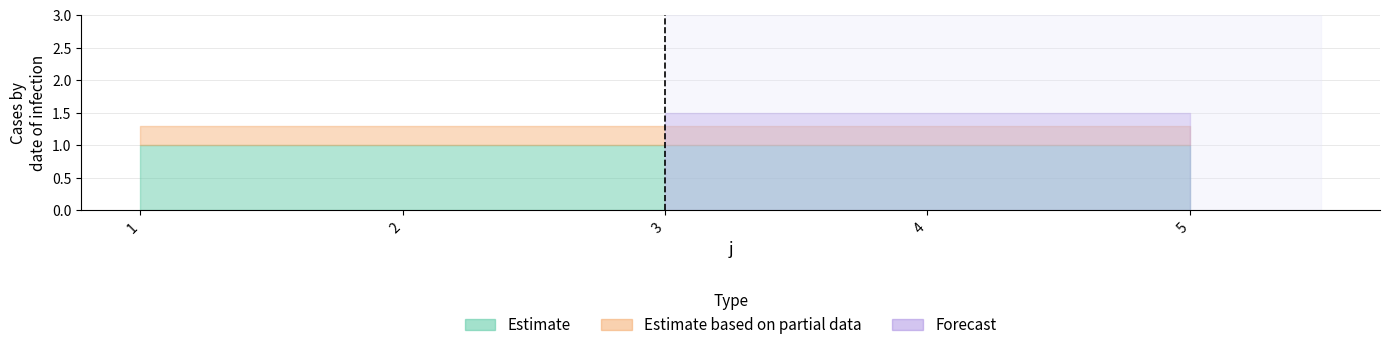

Is it true that s equals 1 at 4?

False